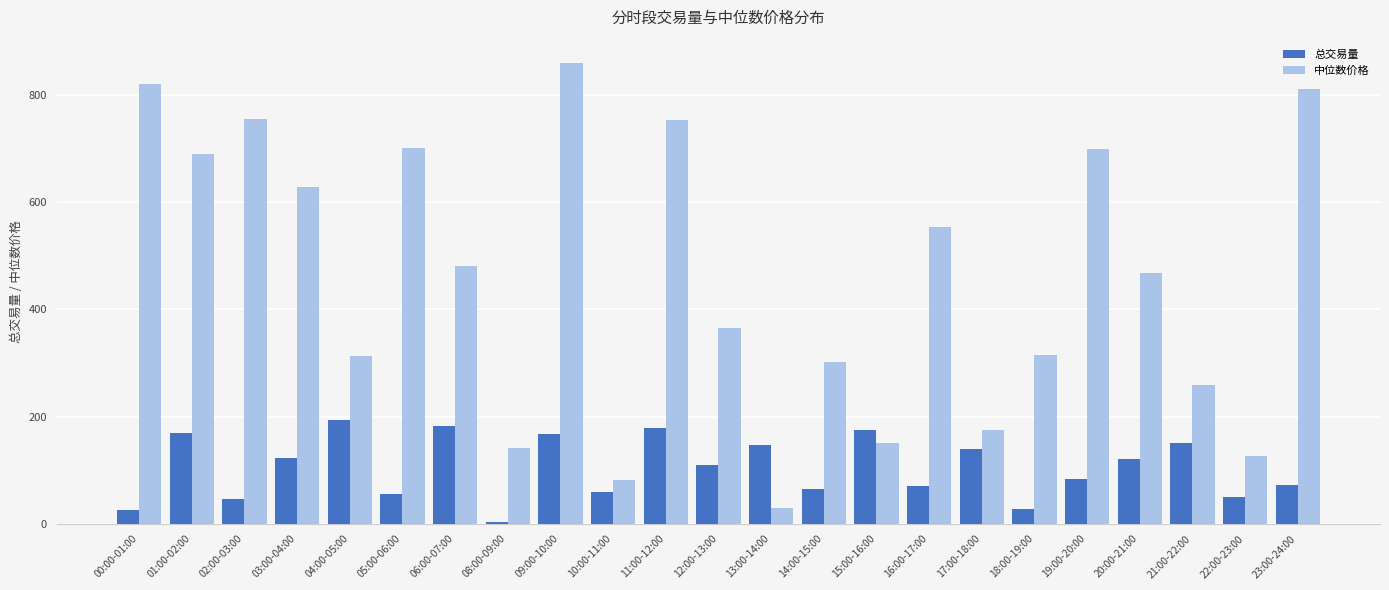

Which label corresponds to the largest value in the chart?

09:00-10:00